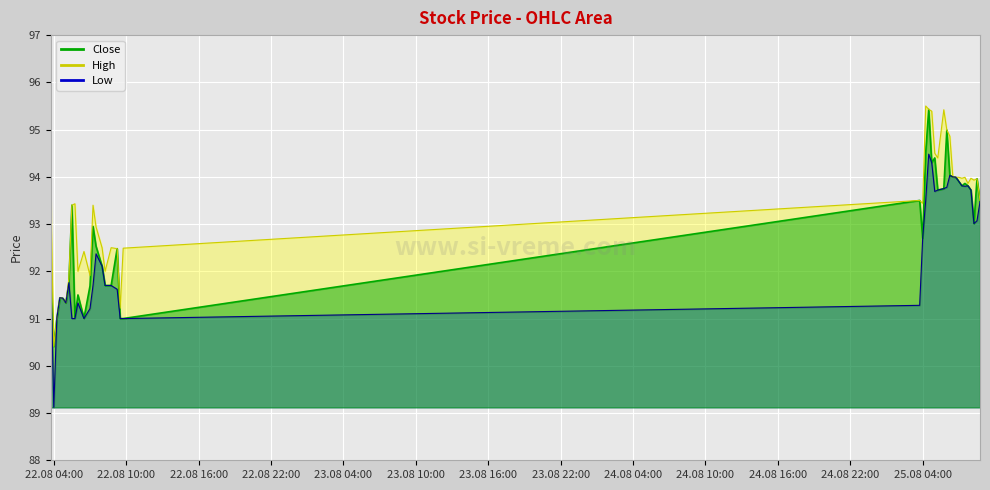

What are all the series names shown in the legend?

Close, High, Low